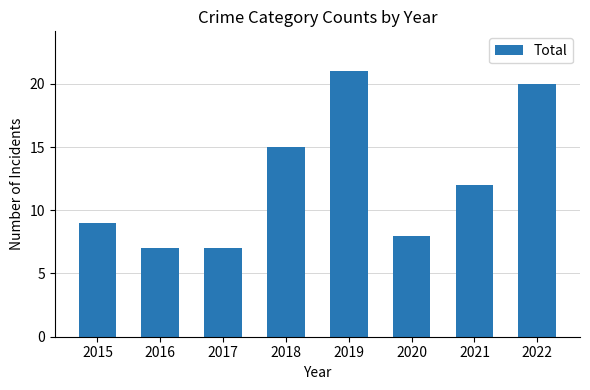

Reading left to right, extract all data points from this chart.

2015=9	2016=7	2017=7	2018=15	2019=21	2020=8	2021=12	2022=20